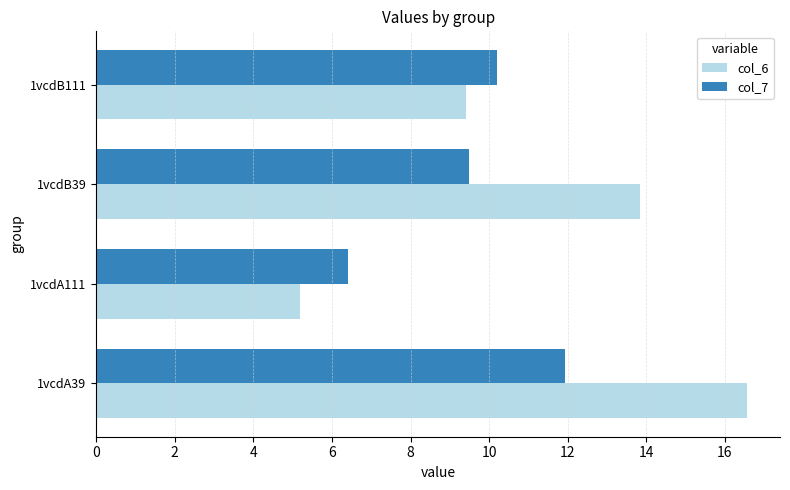

Which series has the largest total across all categories?

col_6